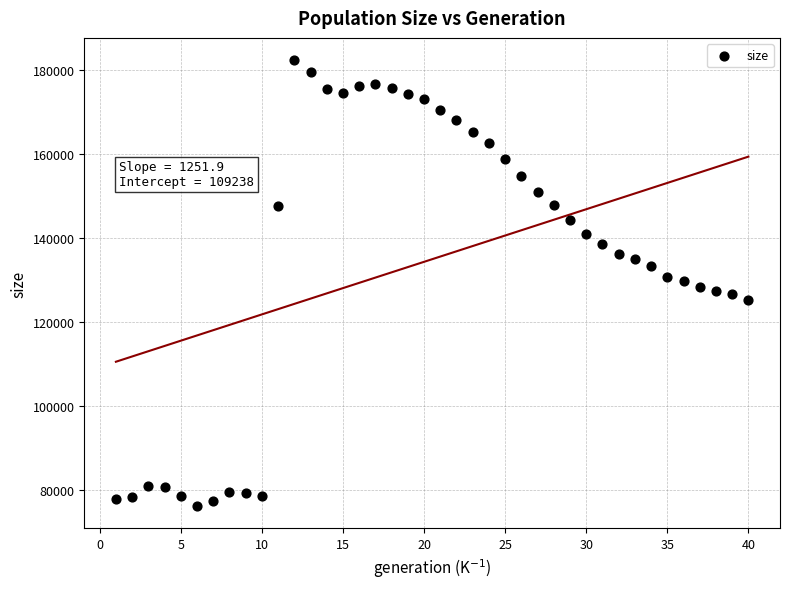

What is the range of Y values (max minus min)?

106074